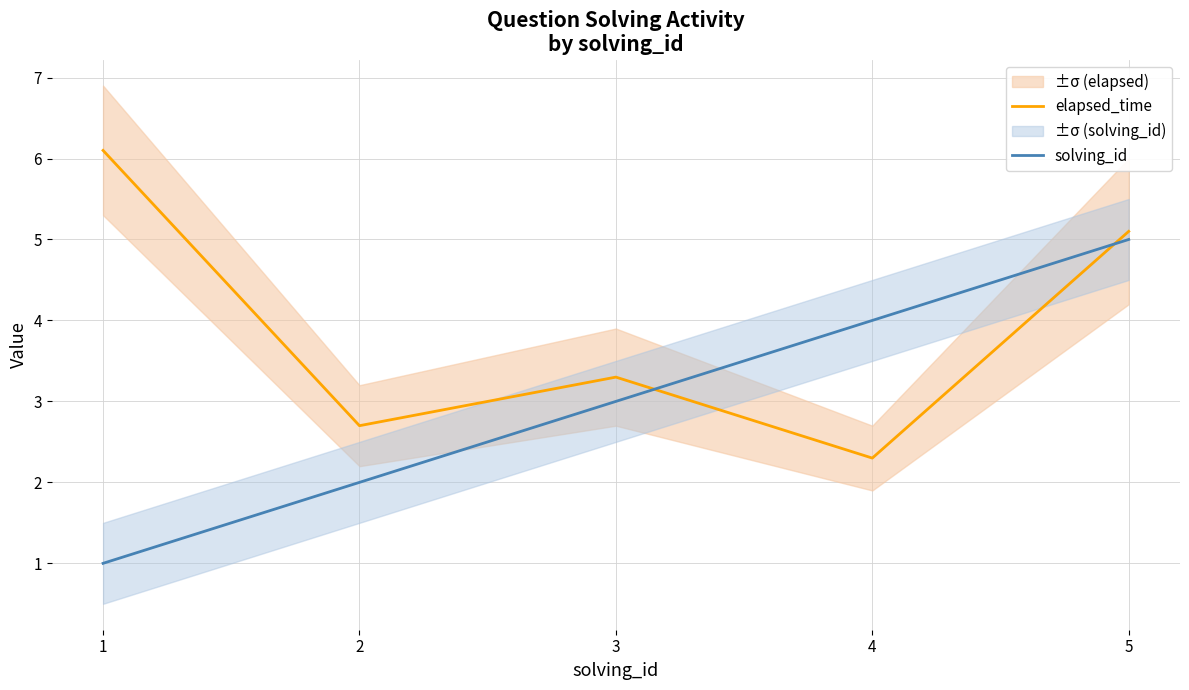

Read the elapsed_time value at 4.

2.3